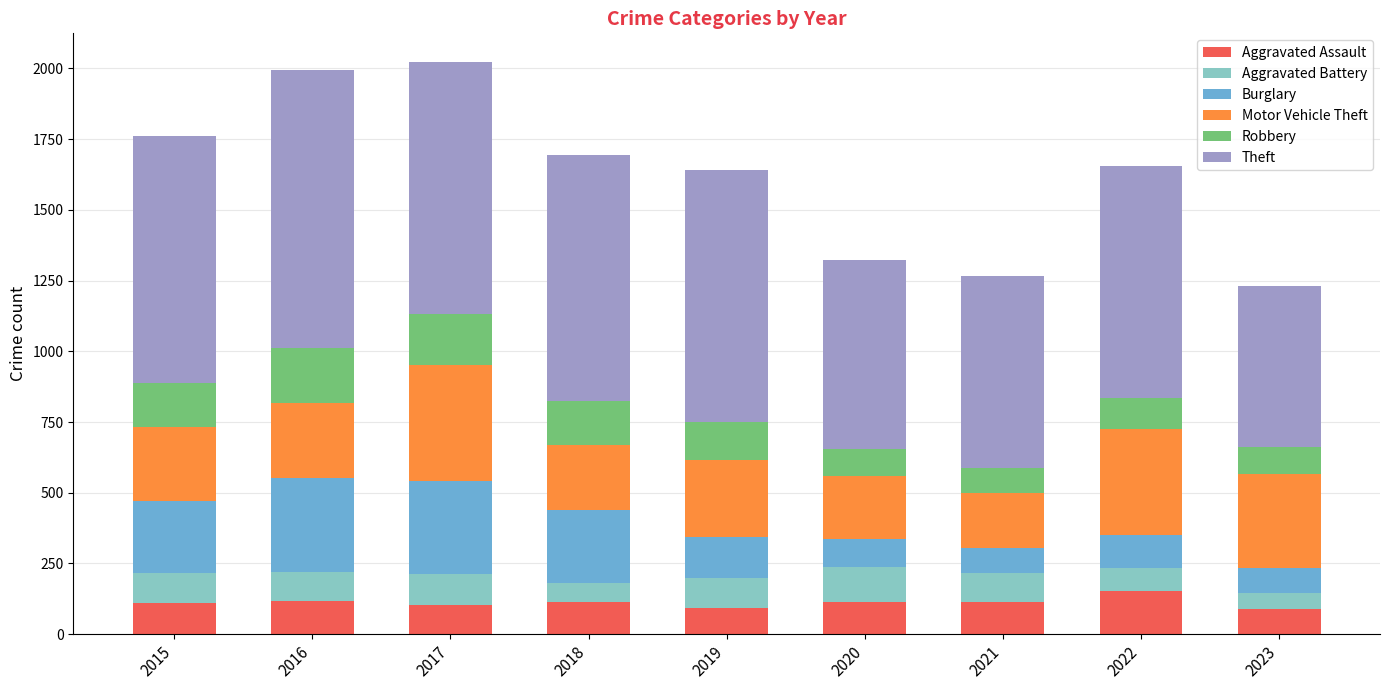

What is the difference between the Aggravated Assault values at 2020 and 2015?

3